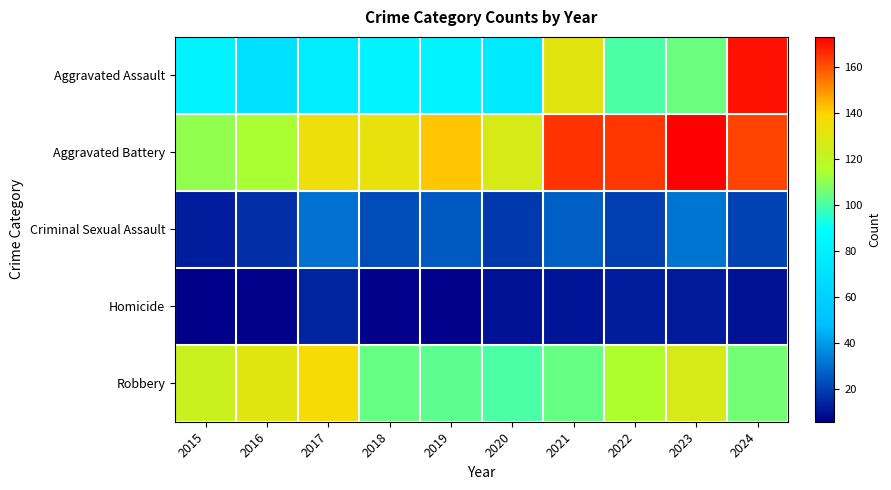

Between 2023 and 2018, which is larger?

2023